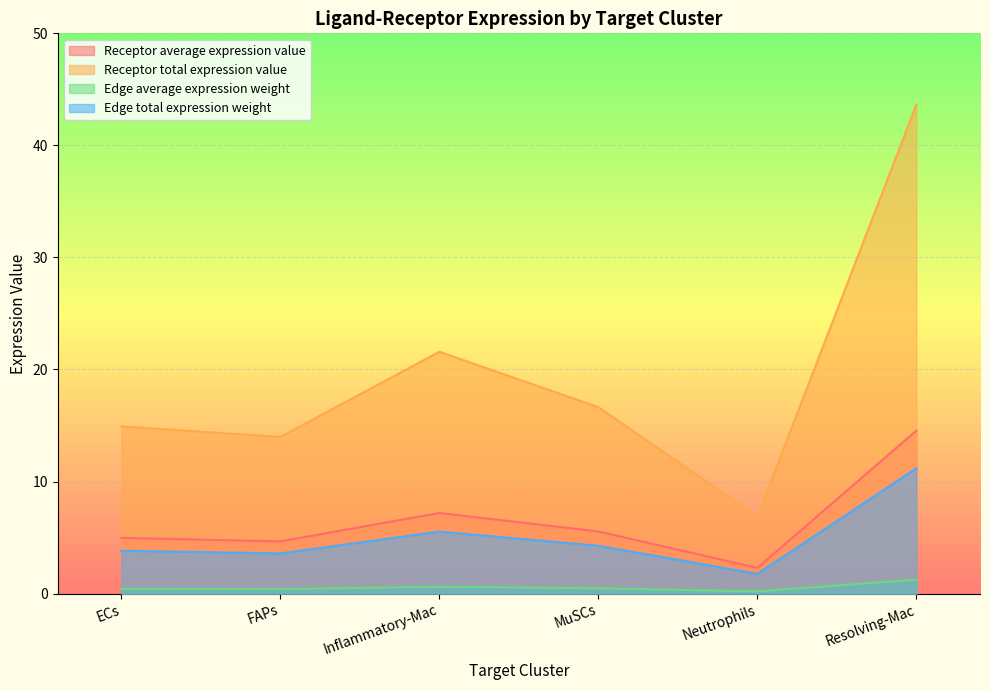

Rank the series at FAPs from highest to lowest value.

Receptor total expression value, Receptor average expression value, Edge total expression weight, Edge average expression weight